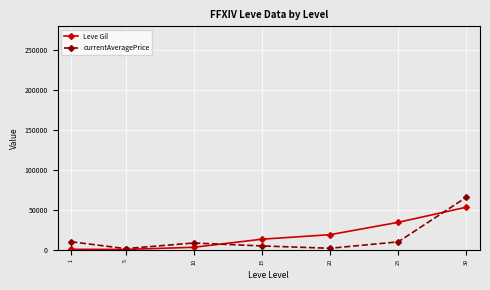

Where does the currentAveragePrice series first go above 8283?

1